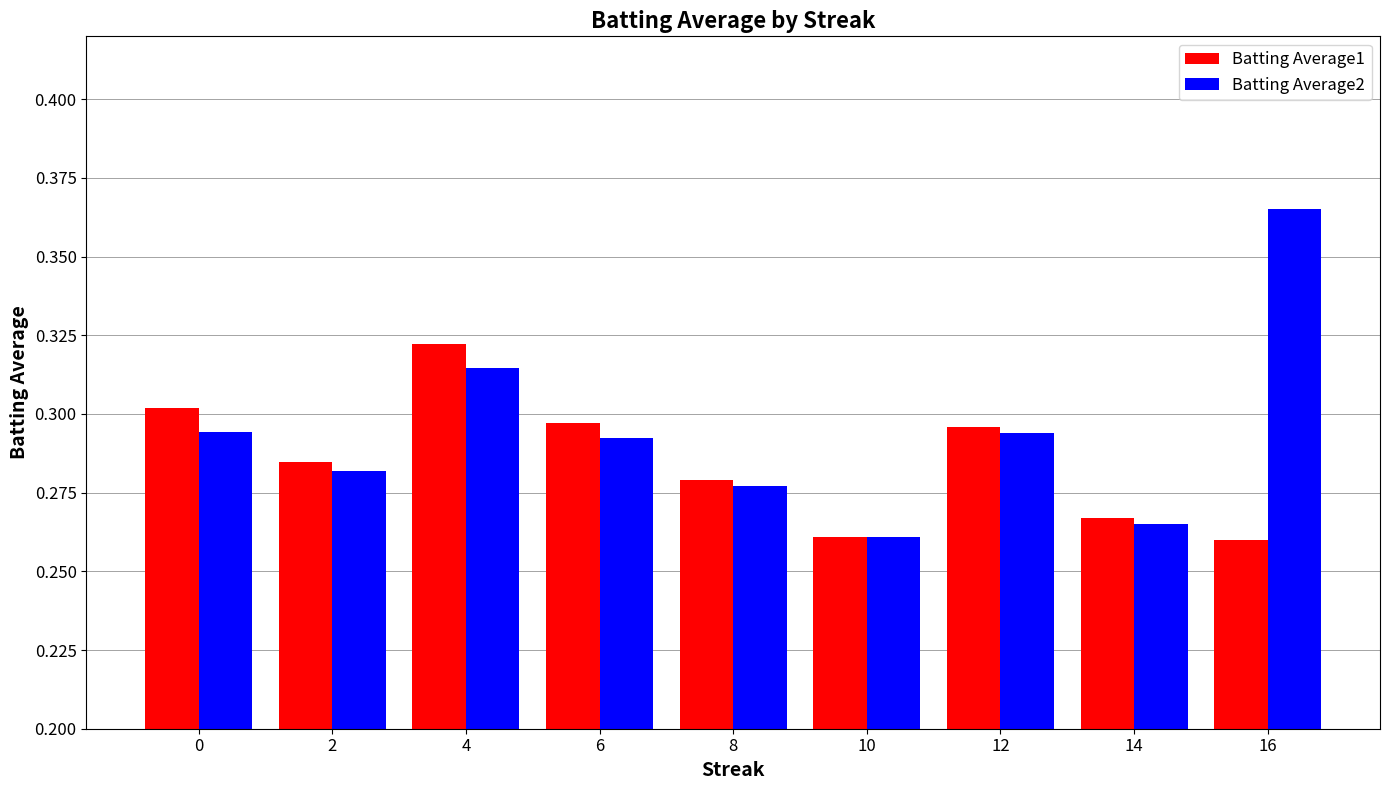

At which category does the chart reach its peak across all series?

16